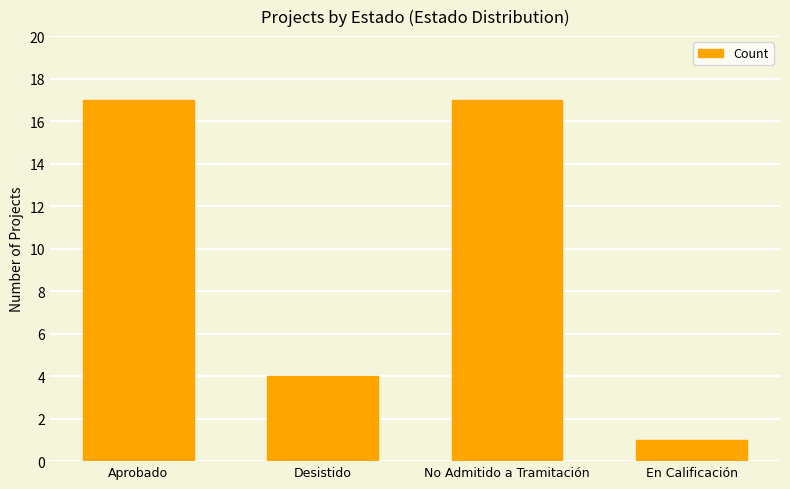

What is the ratio of the value at Aprobado to the value at No Admitido a Tramitación?

1.0